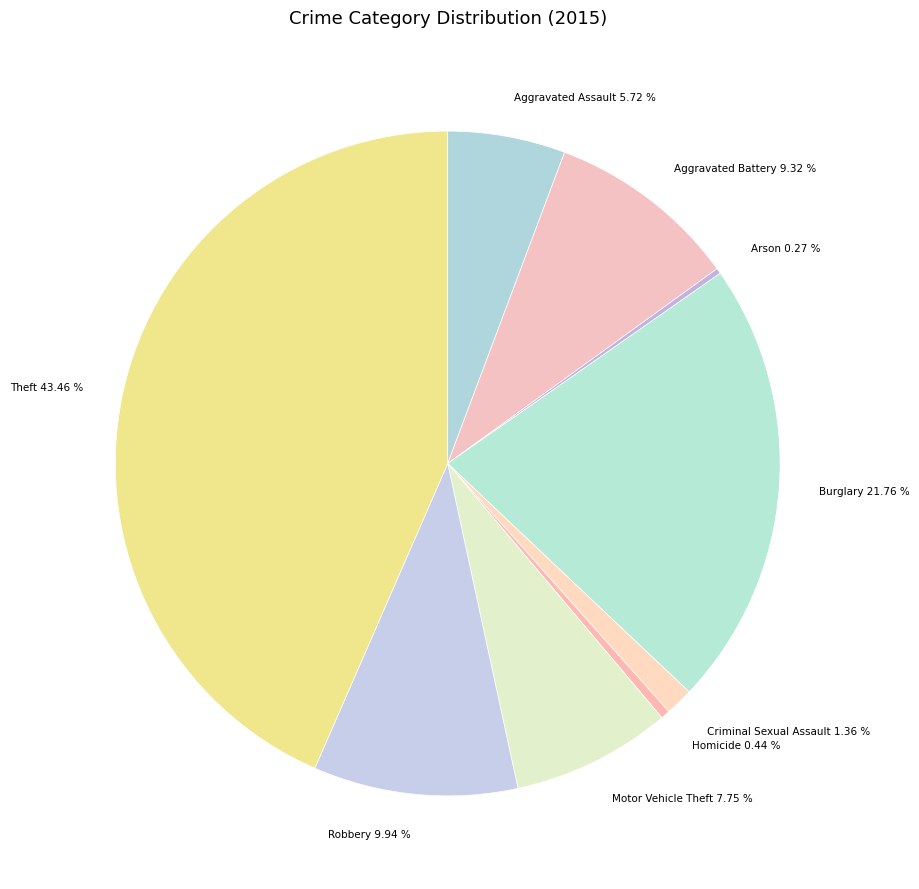

Is Aggravated Battery the majority of the pie?

No